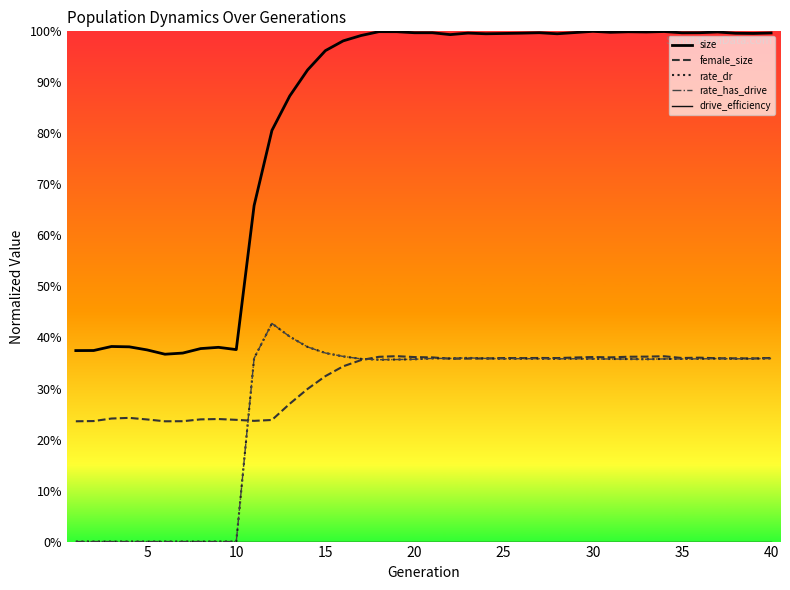

True or false: drive_efficiency and size cross at least once.

False